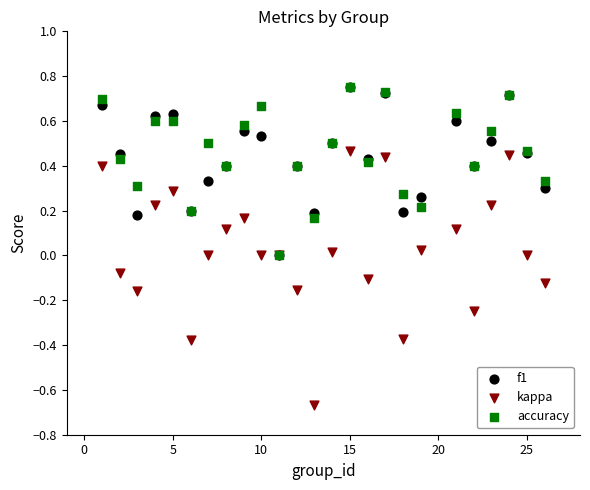

What are all the series names shown in the legend?

f1, kappa, accuracy